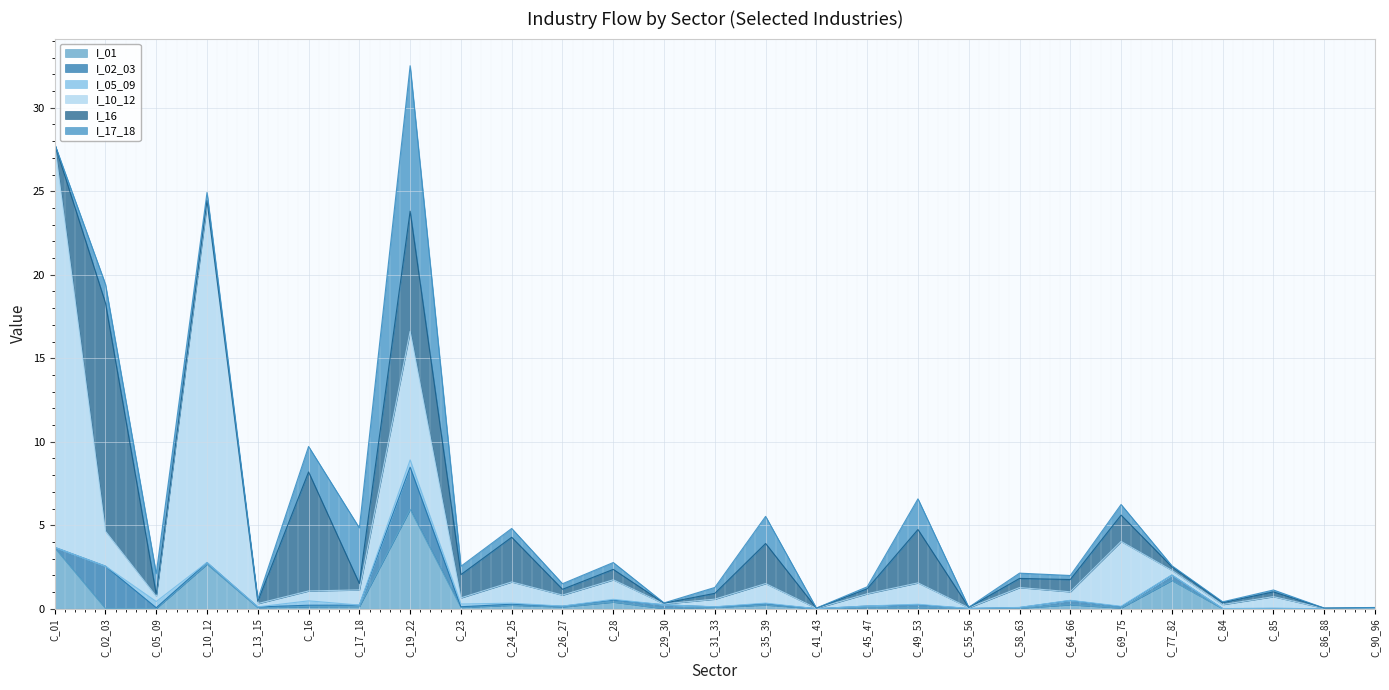

What is the difference between the maximum and second lowest values in the I_10_12 series?

24.1